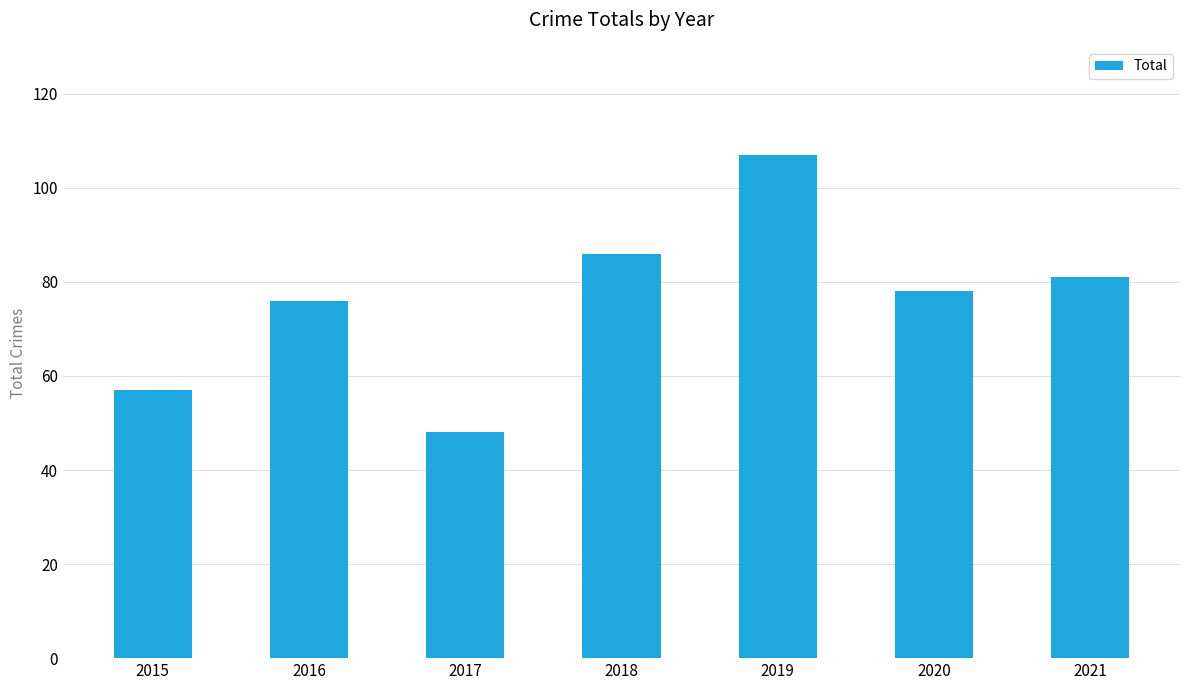

What is the difference between the values at 2021 and 2016?

5